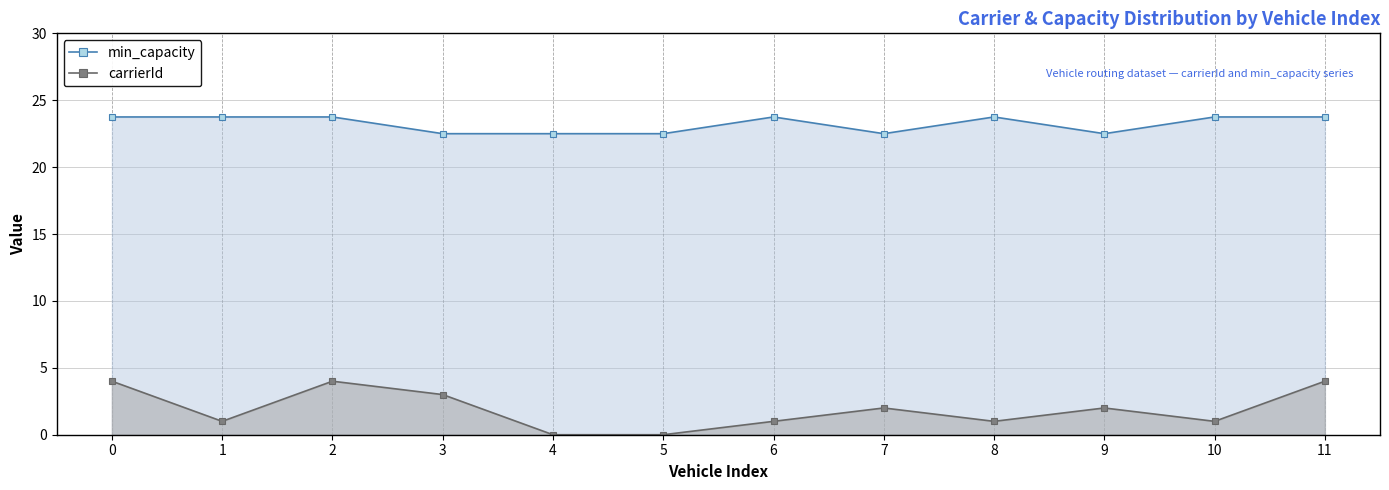

Reading left to right, extract all data points from this chart.

min_capacity: 0=23.8	1=23.8	2=23.8	3=22.5	4=22.5	5=22.5	6=23.8	7=22.5	8=23.8	9=22.5	10=23.8	11=23.8
carrierId: 0=4.0	1=1.0	2=4.0	3=3.0	4=0.0	5=0.0	6=1.0	7=2.0	8=1.0	9=2.0	10=1.0	11=4.0